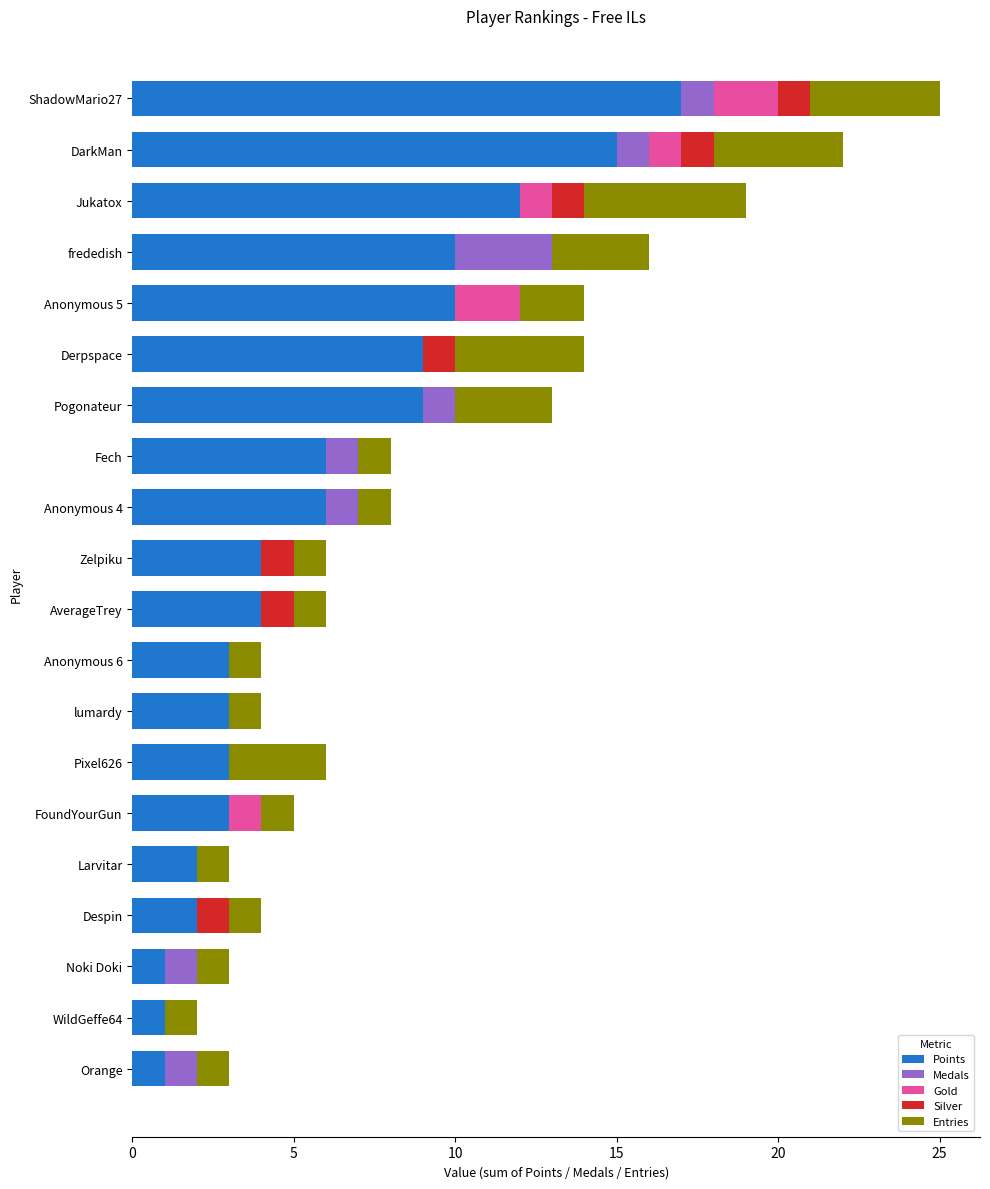

Is it true that Points equals 10 at frededish?

True